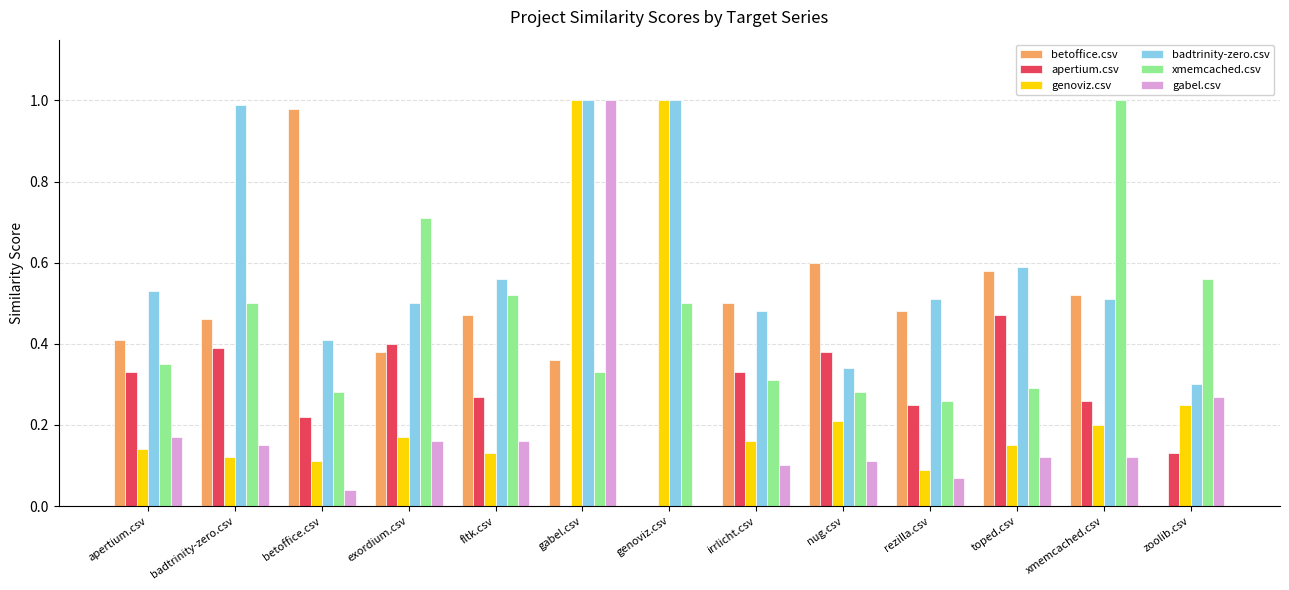

The badtrinity-zero.csv series shows 0.2 at exordium.csv. True or false?

False